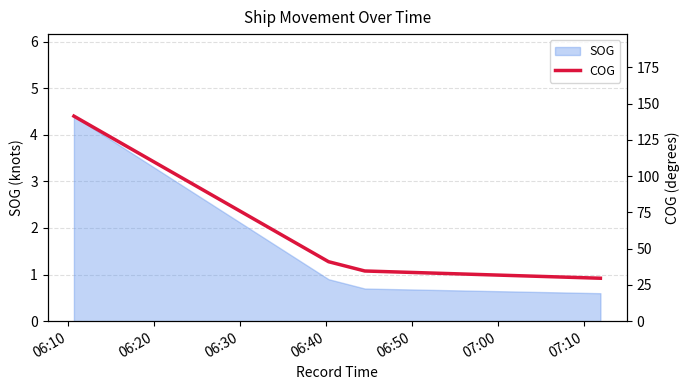

True or false: SOG has more than 1 points higher than both neighbors.

False